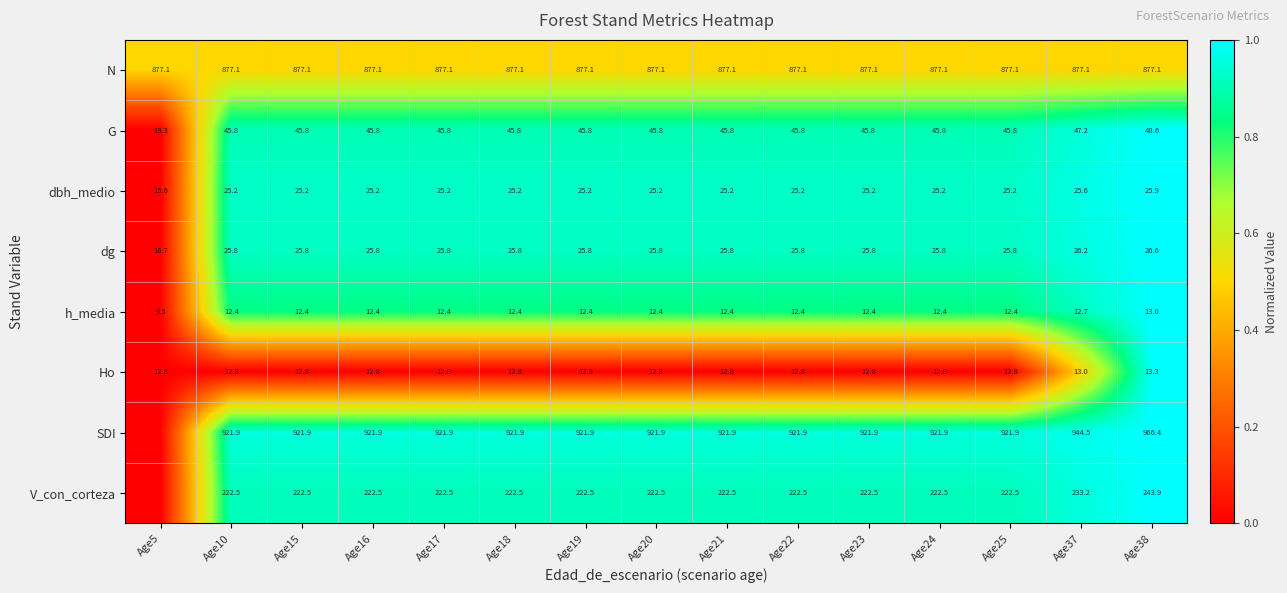

Which label corresponds to the largest value in the chart?

Age38